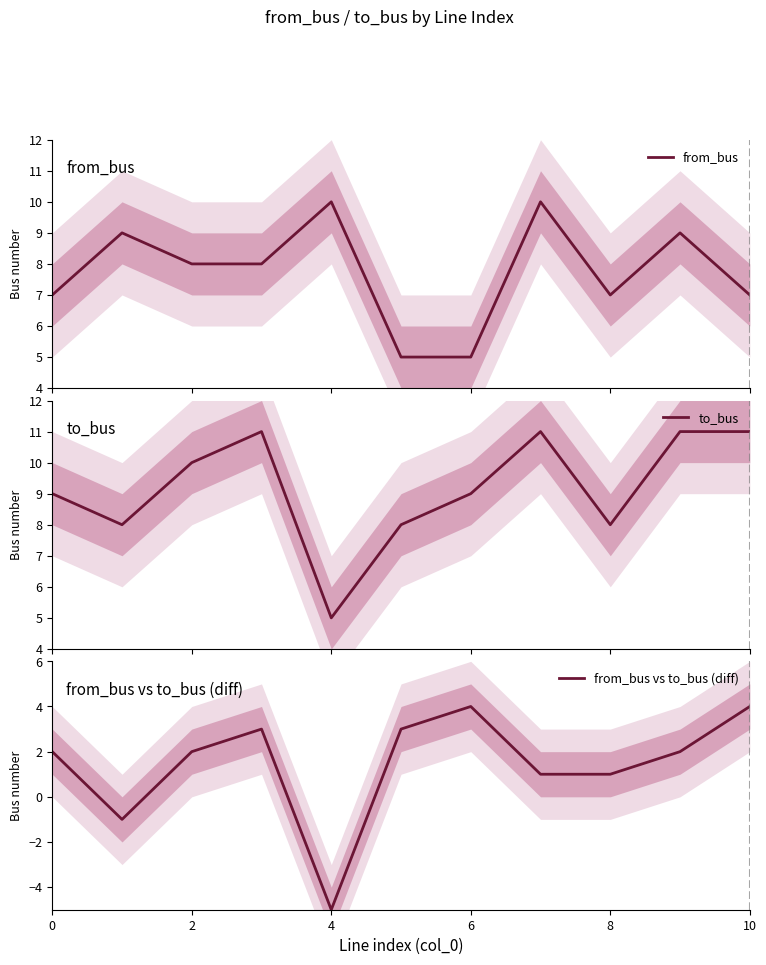

At which label does from_bus vs to_bus (diff) reach its minimum?

4